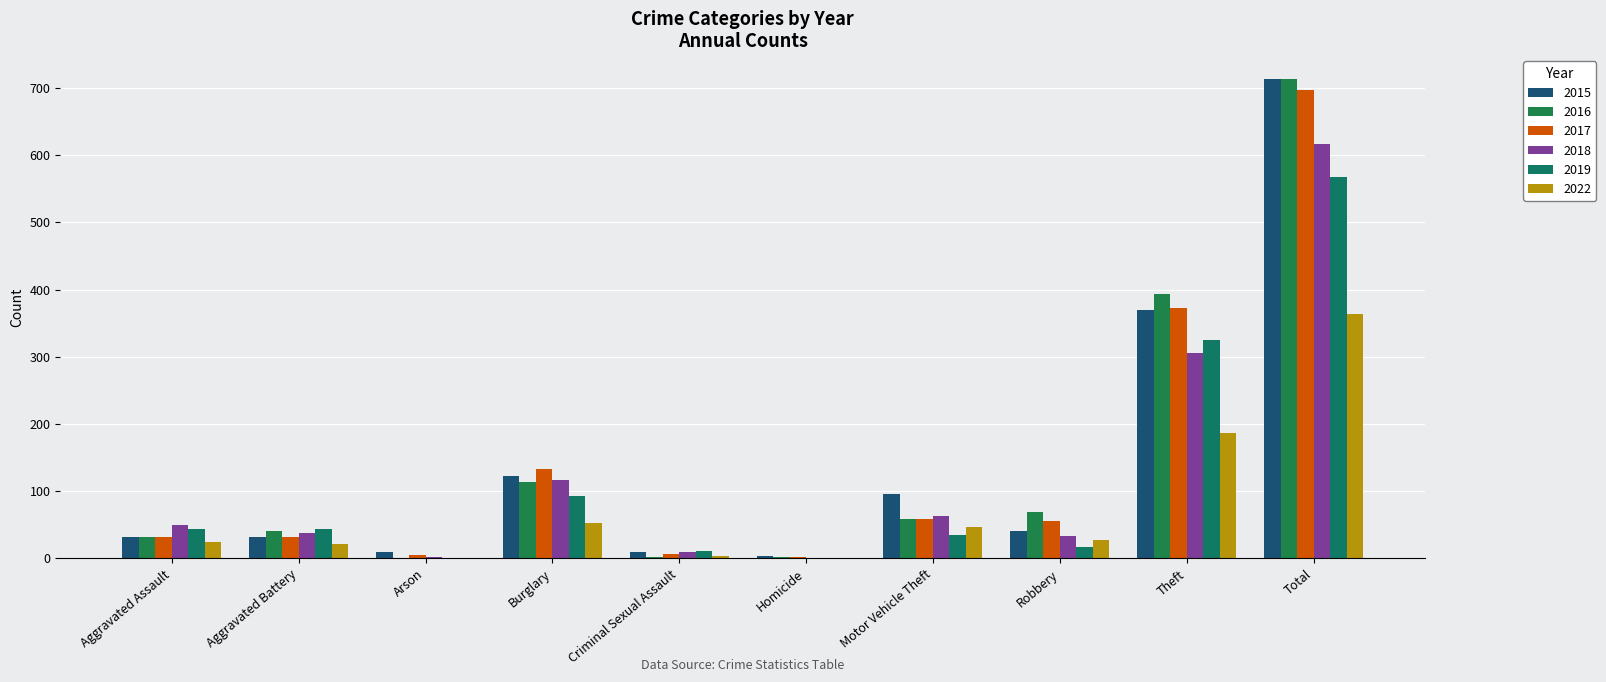

How many categories are shown in the chart?

10